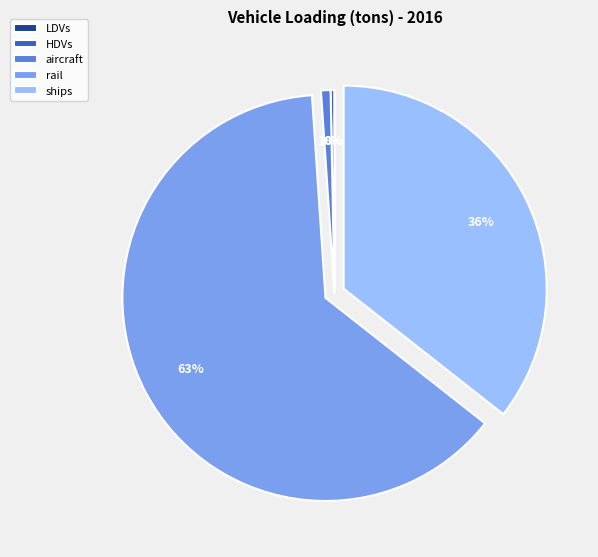

The HDVs slice represents 0% of the pie. True or false?

True